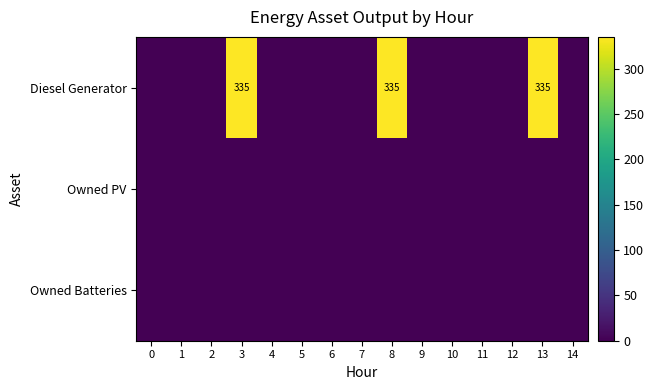

Which category has the highest value across all series?

3